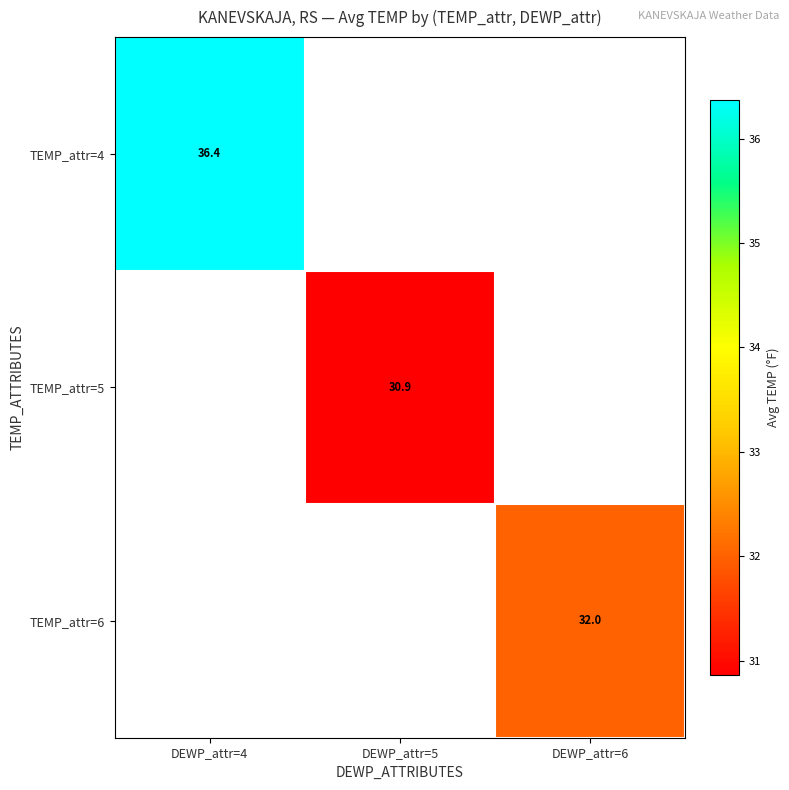

Which category has the highest value in the TEMP_attr=4 series?

DEWP_attr=4